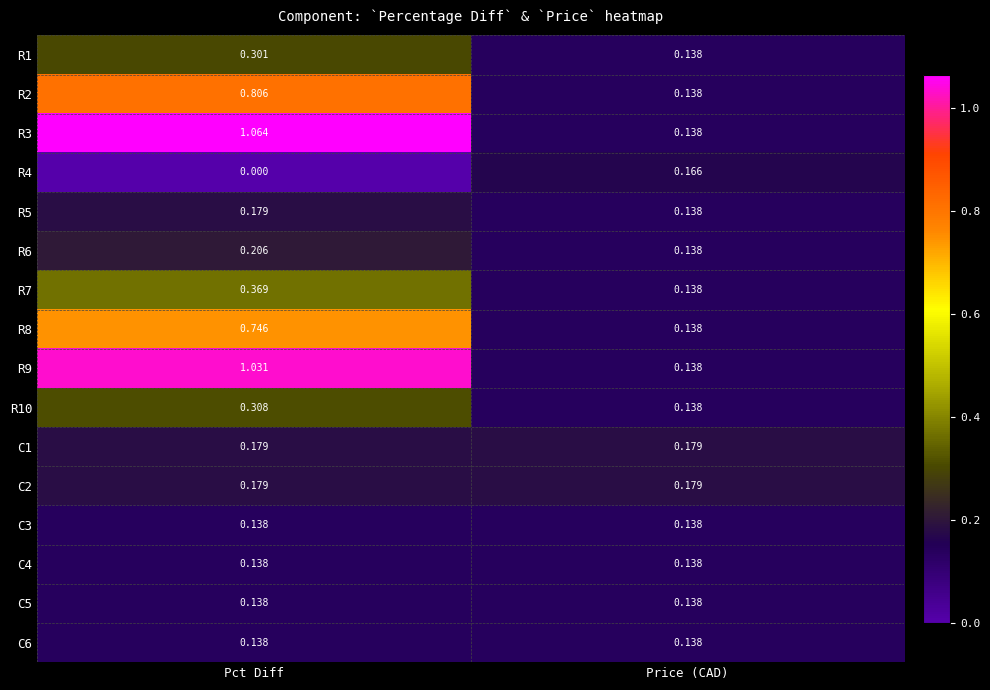

Which label corresponds to the smallest value in the chart?

Pct Diff